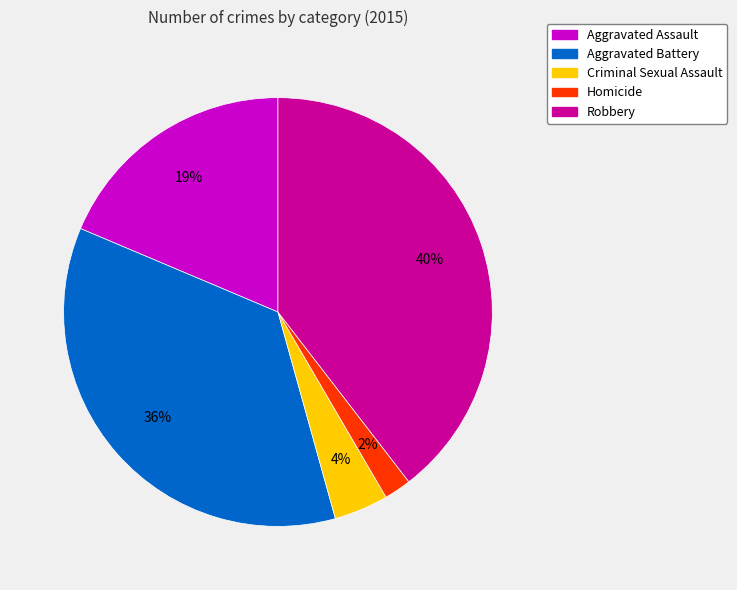

True or false: Criminal Sexual Assault accounts for 15% of the total.

False